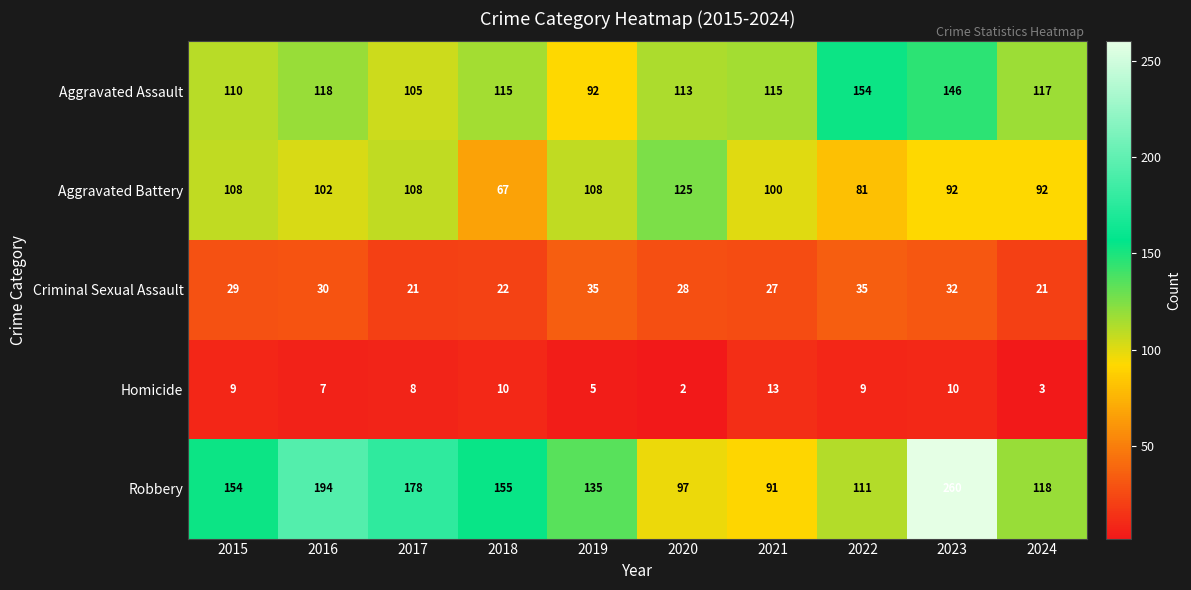

Is it true that Aggravated Assault equals 76 at 2016?

False